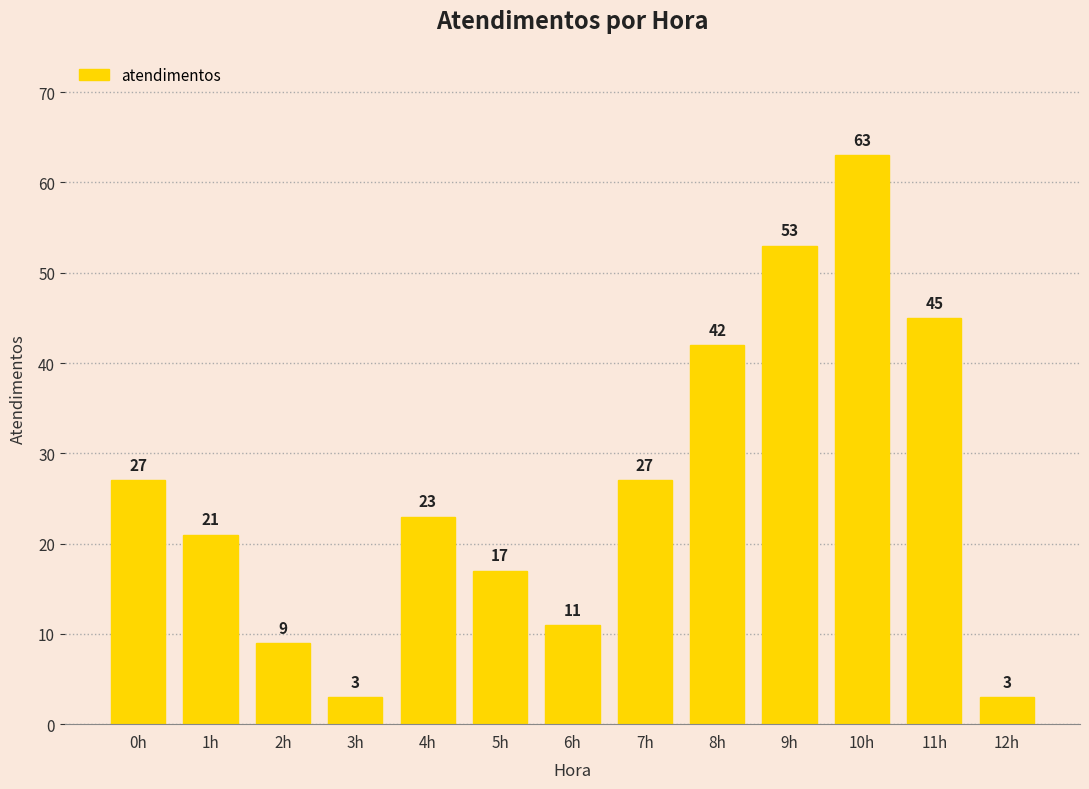

Is it true that the value at 1h is 35?

False